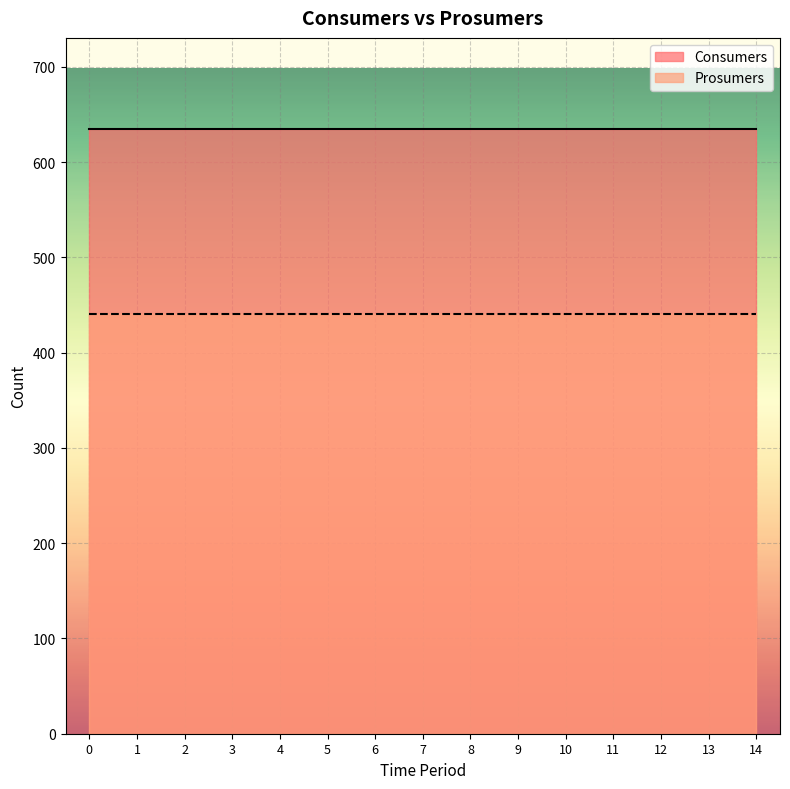

Is the value of Consumers at 5 greater than the value of Prosumers at 3?

Yes